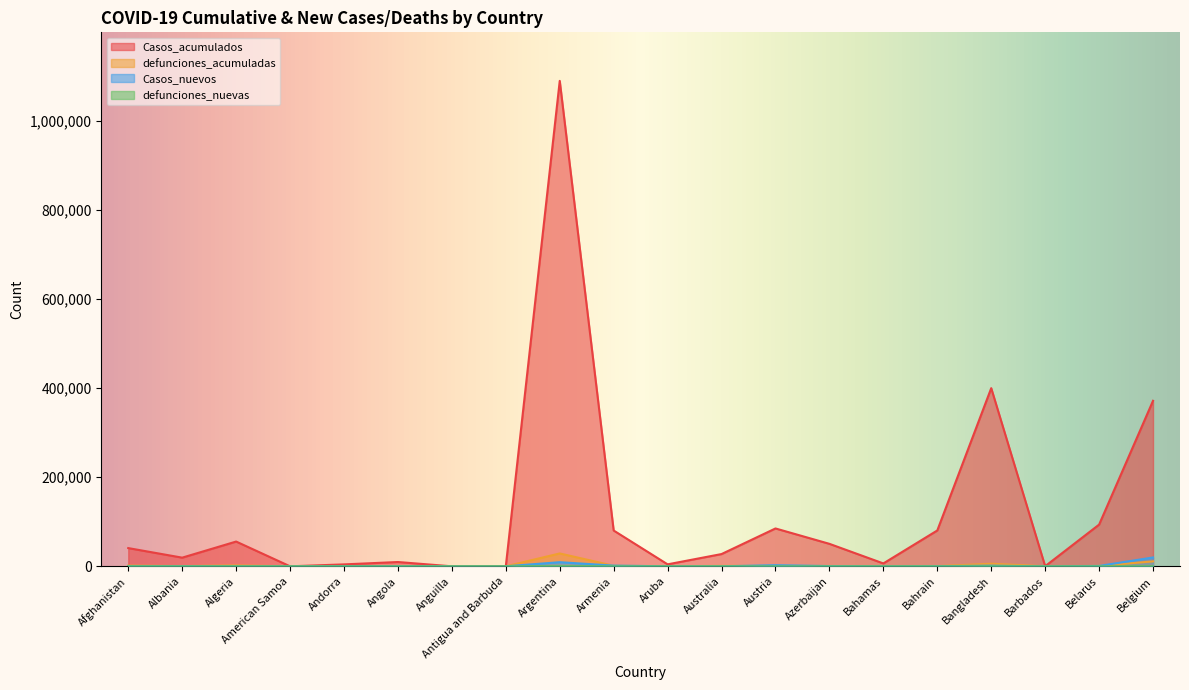

True or false: Casos_acumulados and defunciones_nuevas intersect in this chart.

False